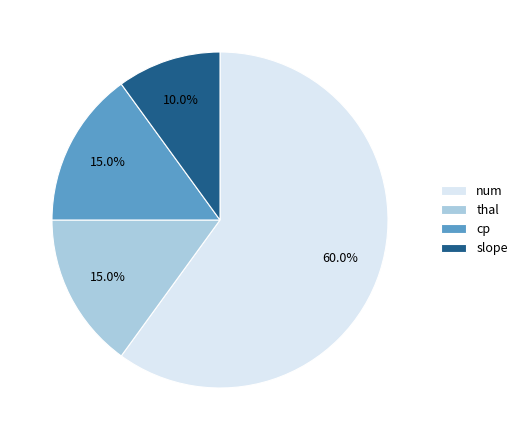

Which slice is the largest?

num